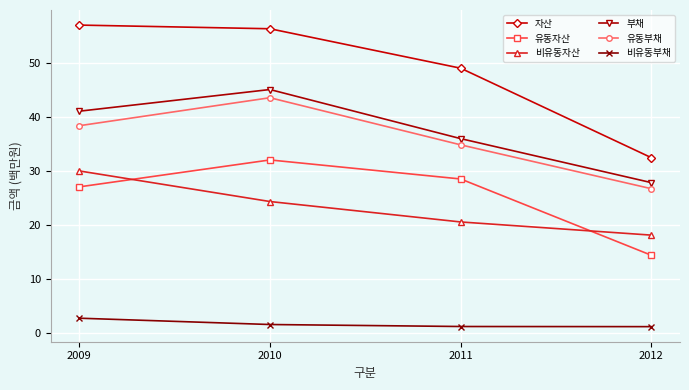

How many categories are shown in the chart?

4